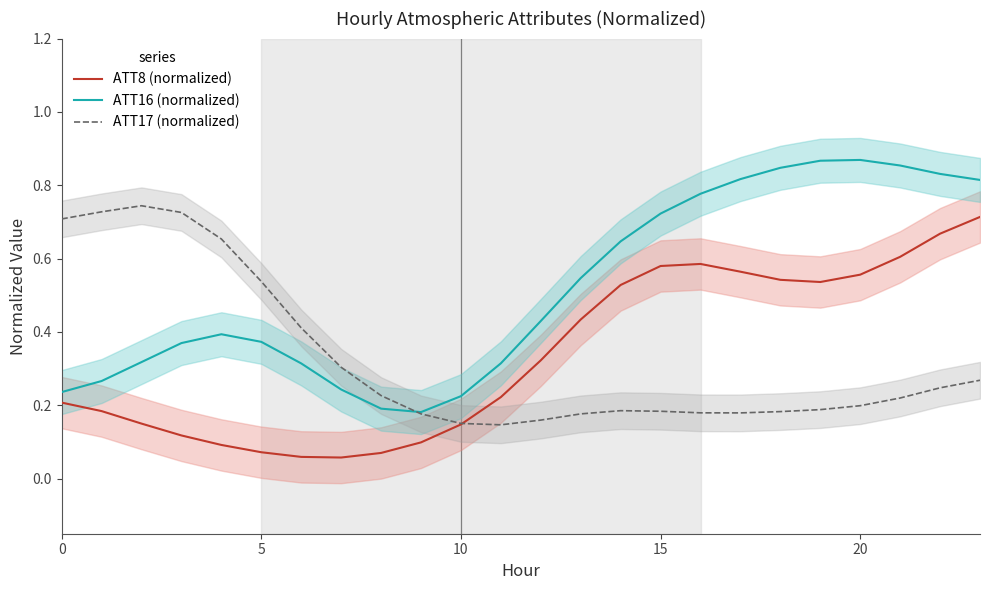

What is the value of the ATT8 (normalized) point at the 2nd from the left?

0.2